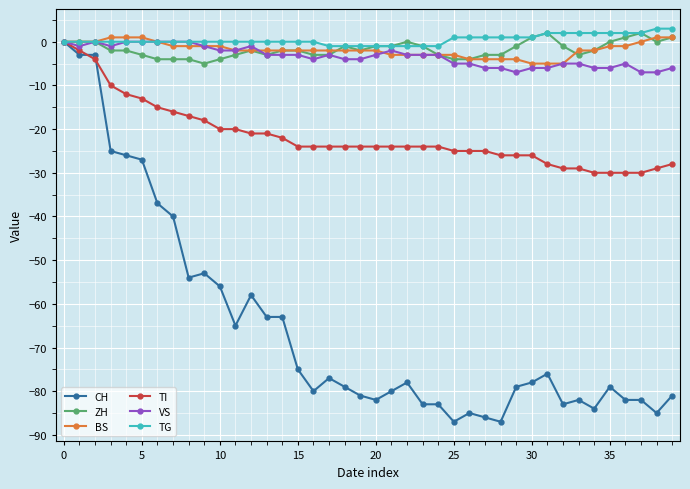

What is the value of the CH point at the 36th from the left?

-79